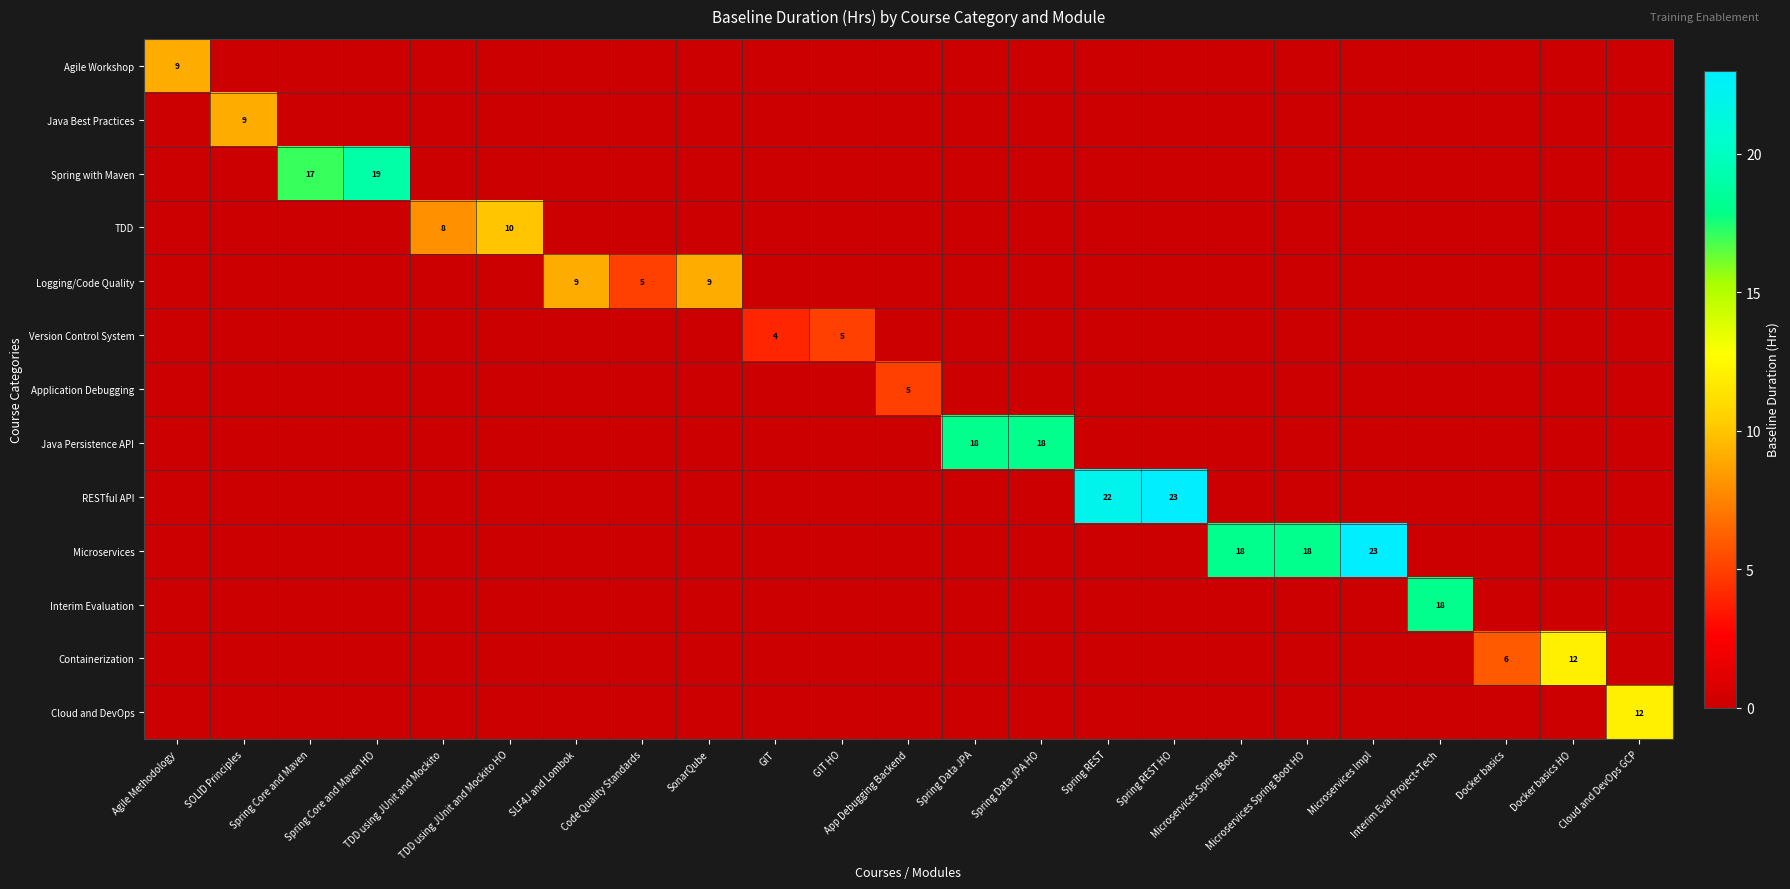

Where is Agile Workshop nearest to the value 4?

SOLID Principles